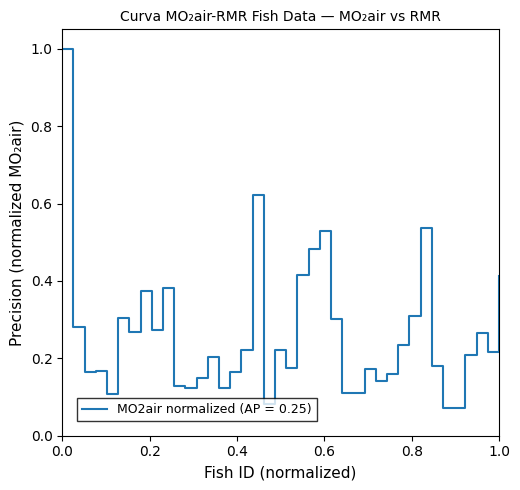

What is the difference between the maximum and minimum values?

0.9